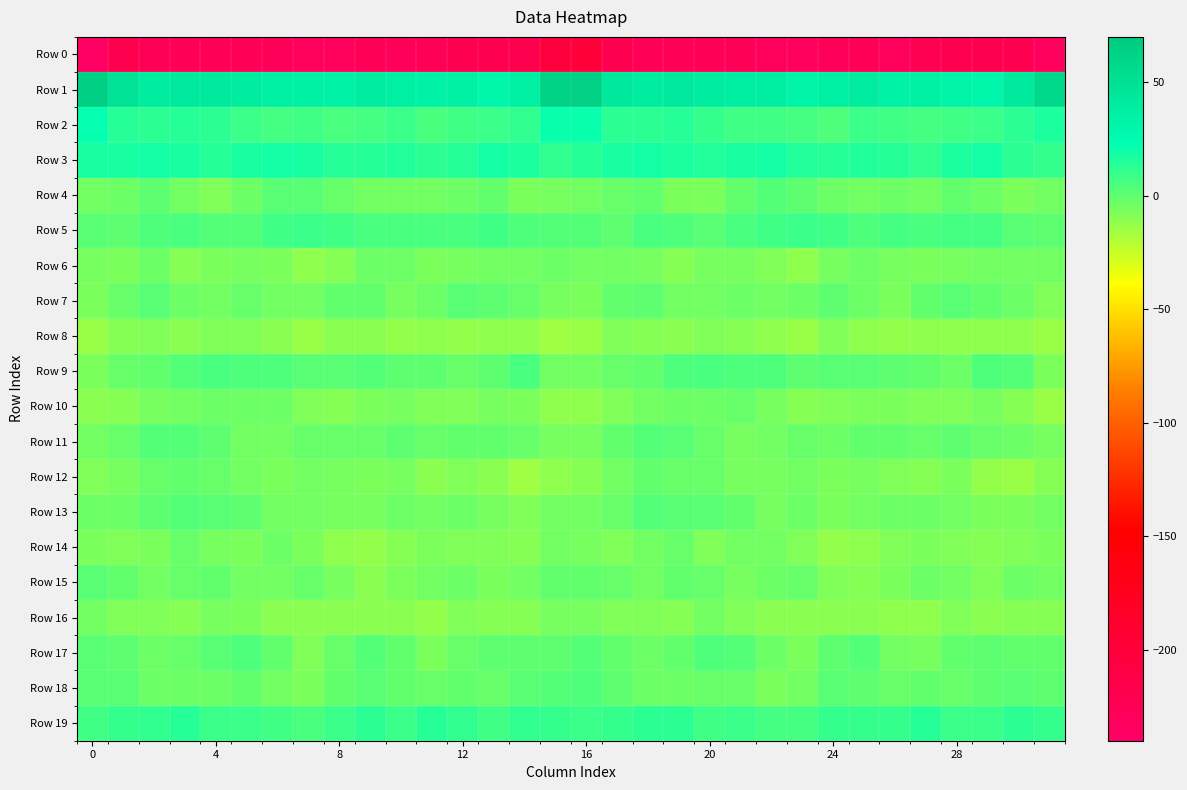

At which category is the sum across all series the highest?

16